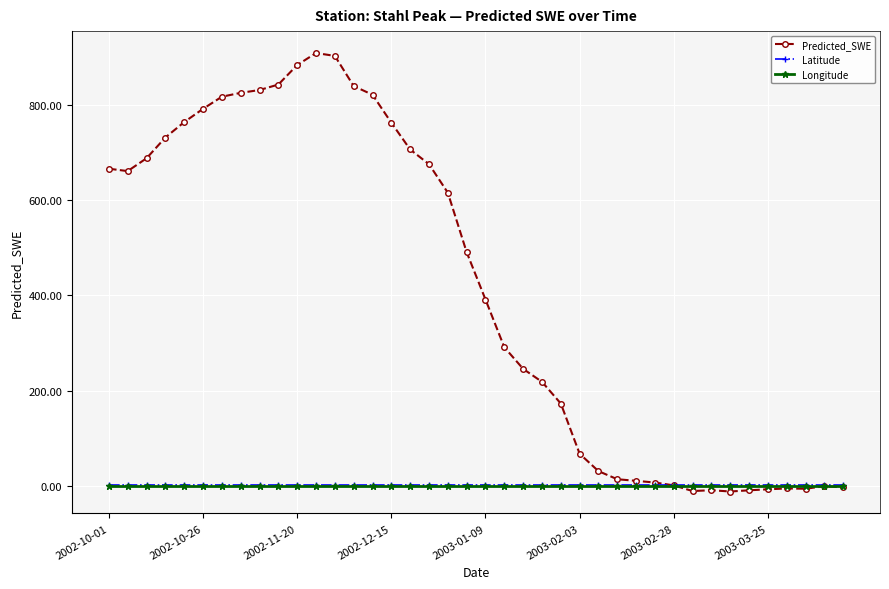

What are all the series names shown in the legend?

Predicted_SWE, Latitude, Longitude